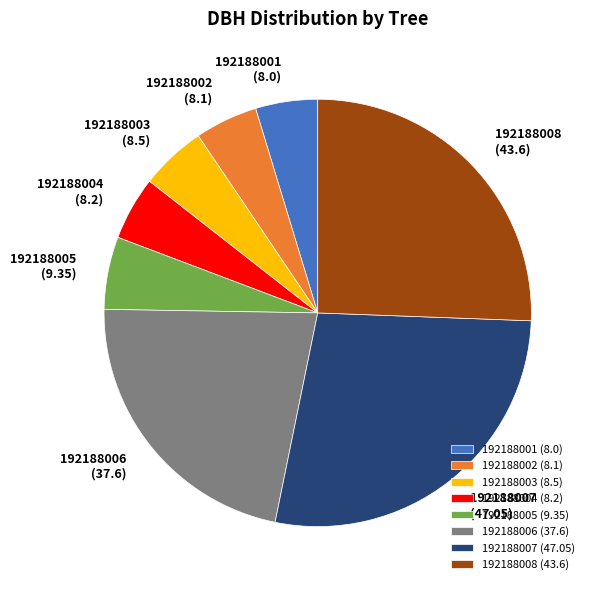

Between 192188003 (8.5) and 192188008 (43.6), which is larger?

192188008 (43.6)